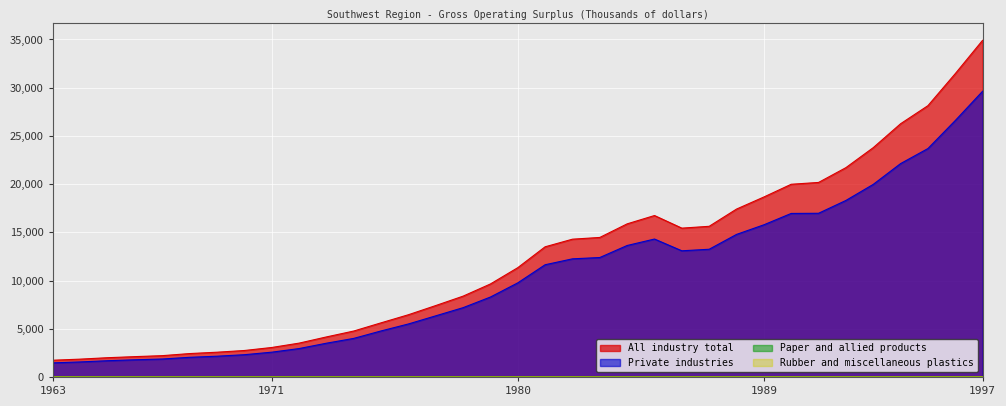

Which label corresponds to the largest value in the chart?

1997